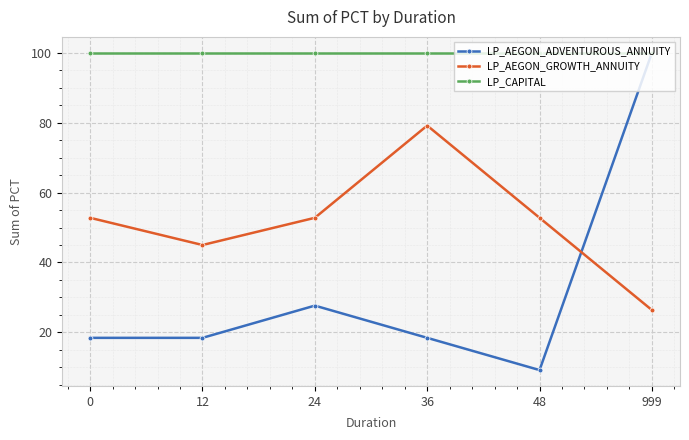

Rank the series at 0 from lowest to highest value.

LP_AEGON_ADVENTUROUS_ANNUITY, LP_AEGON_GROWTH_ANNUITY, LP_CAPITAL